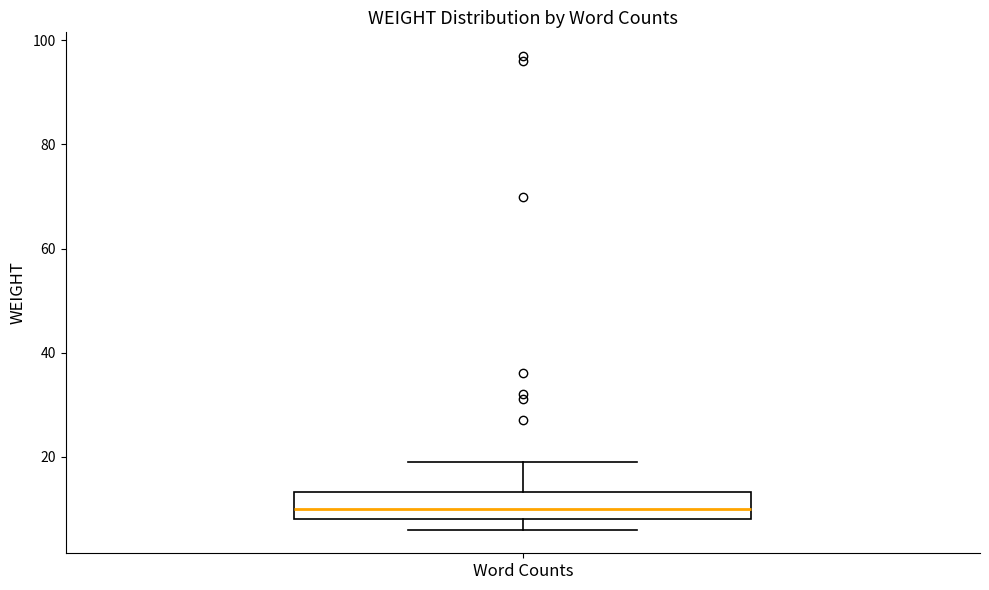

Where is the lower edge of the box for Word Counts on the y-axis? The values are not printed on the chart, so give them approximately, as read against the axis.

8